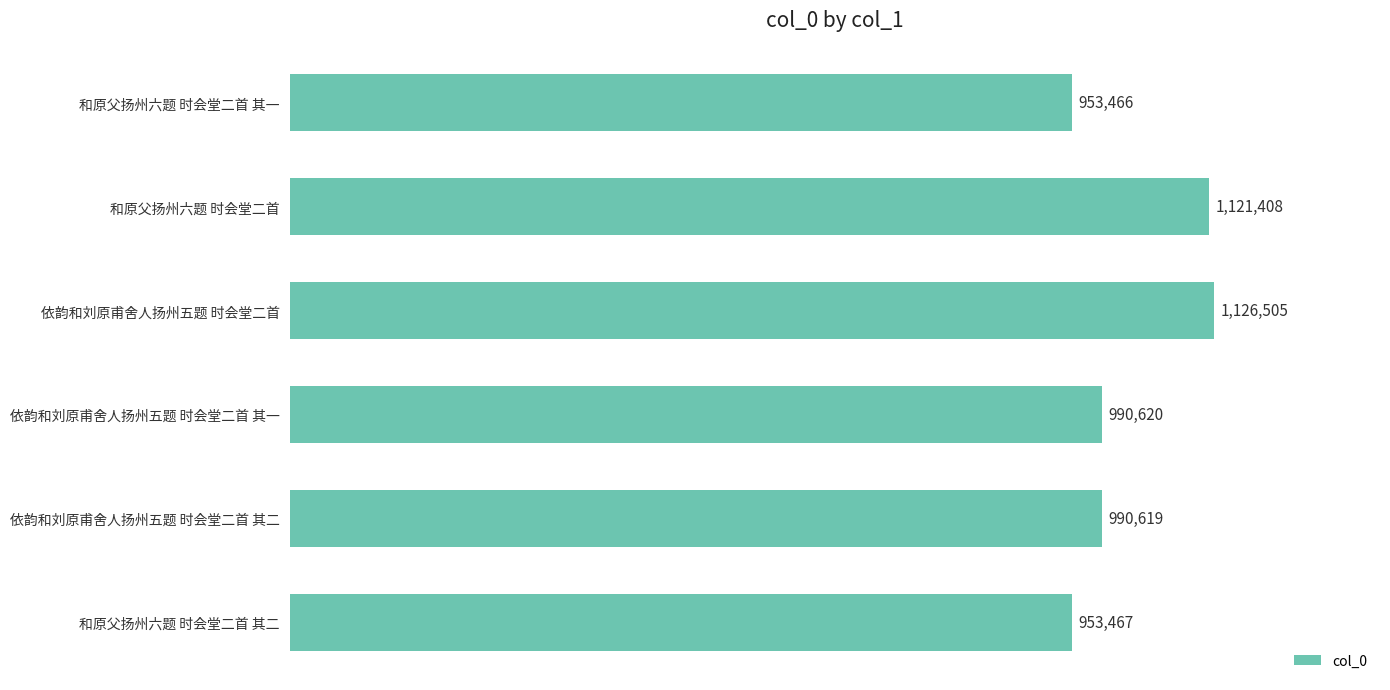

Rank the categories by value from lowest to highest.

和原父扬州六题 时会堂二首 其一, 和原父扬州六题 时会堂二首 其二, 依韵和刘原甫舍人扬州五题 时会堂二首 其二, 依韵和刘原甫舍人扬州五题 时会堂二首 其一, 和原父扬州六题 时会堂二首, 依韵和刘原甫舍人扬州五题 时会堂二首